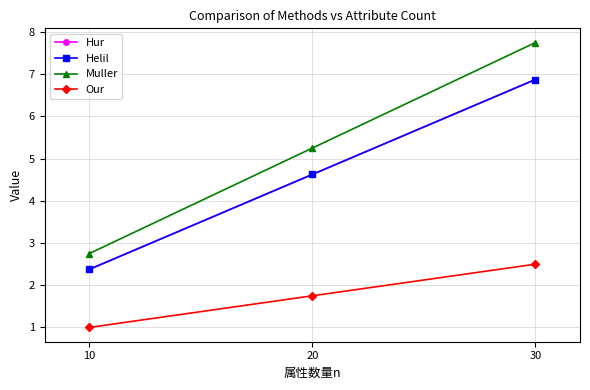

Does the chart have visible grid lines?

Yes